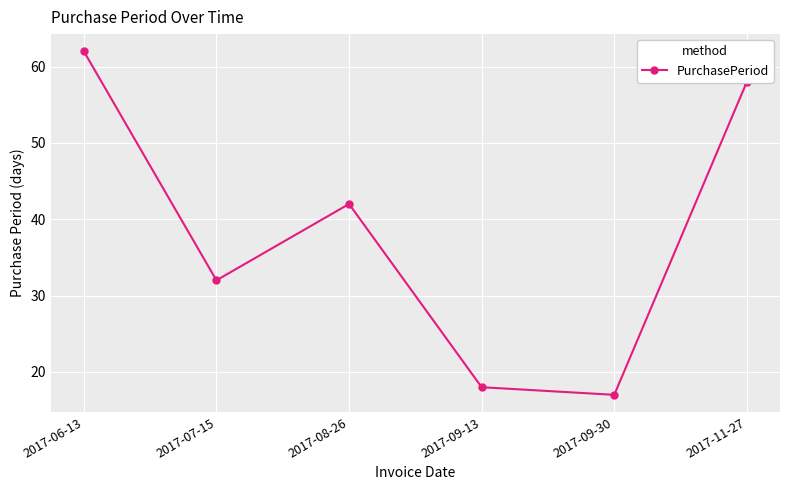

Which label corresponds to the smallest value in the chart?

2017-09-30